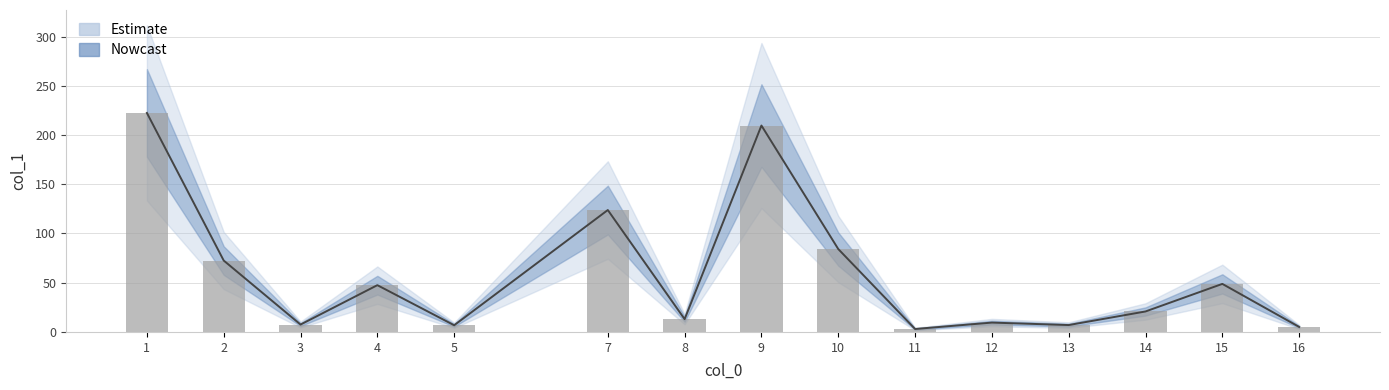

At which label is the value closest to 112?

7